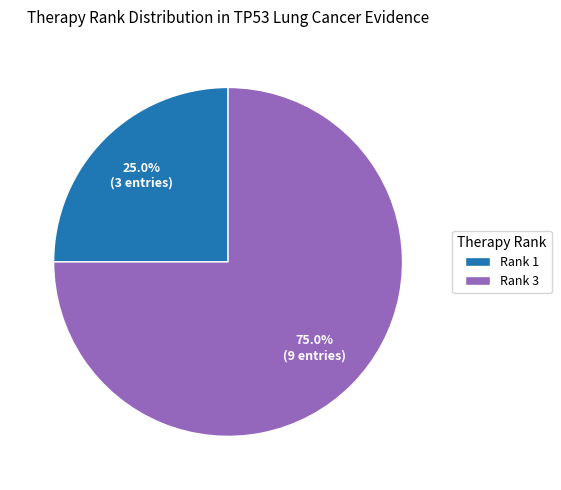

Which category has the biggest portion of the pie?

Rank 3